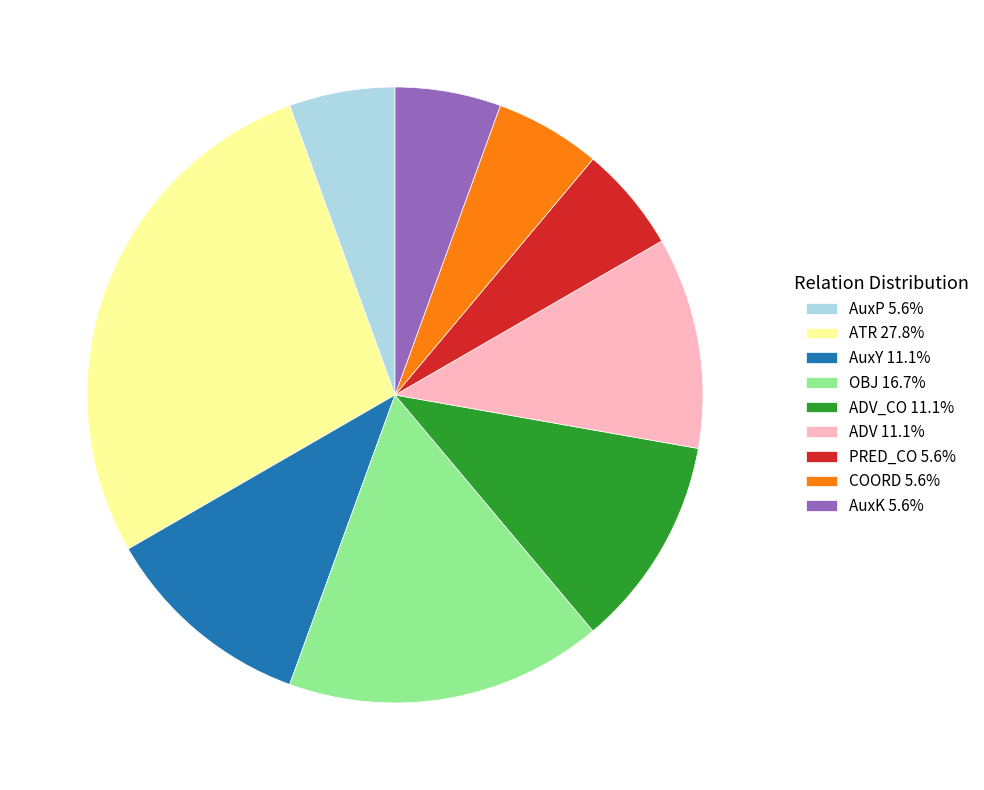

Is the sum of AuxK 5.6% and ADV 11.1% greater than half?

No